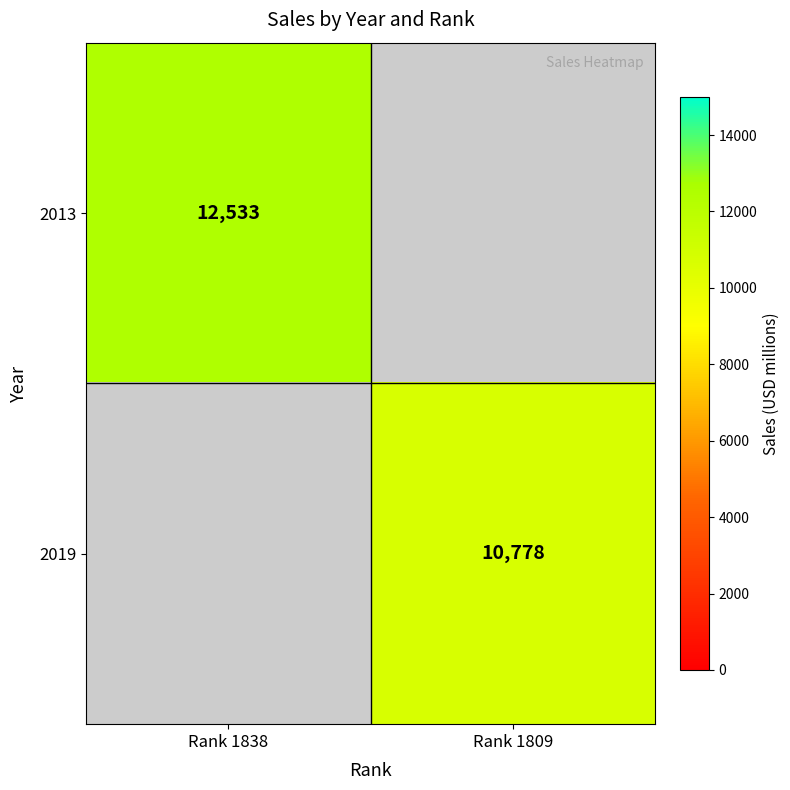

Is it true that 2013 equals 12533 at Rank 1838?

True